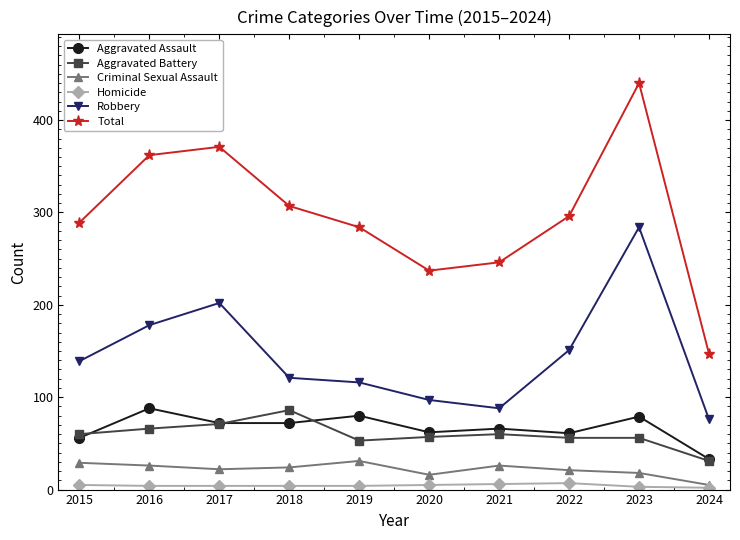

Which series changed the most between 2016 and 2019?

Total